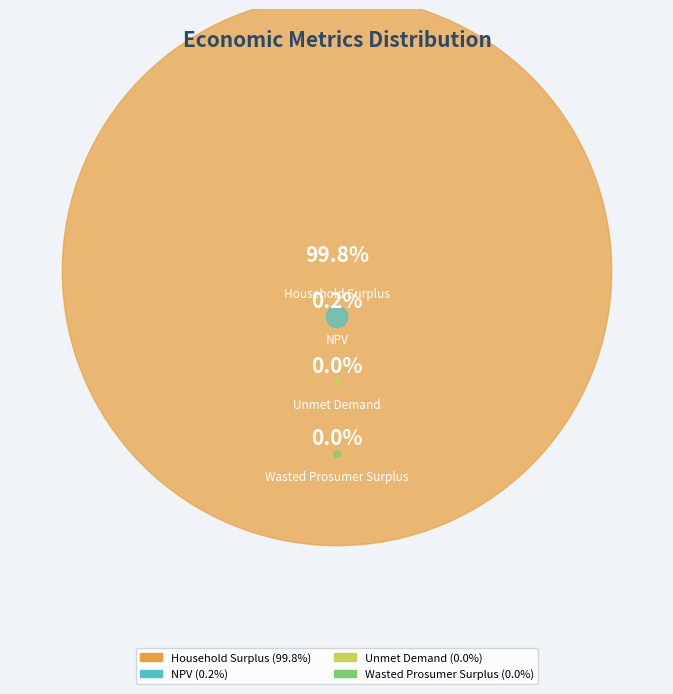

To the nearest percent, what is the difference between the Wasted Prosumer Surplus and Household Surplus slice percentages?

100%